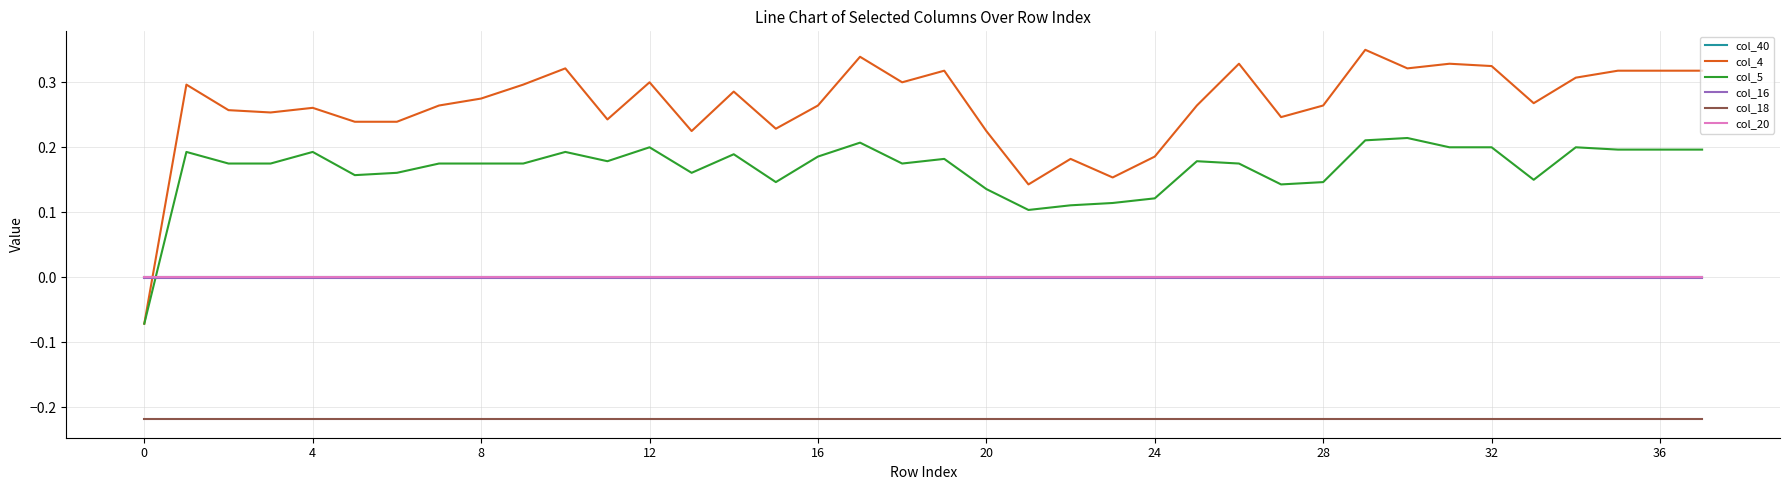

Which series has the widest spread of values?

col_4